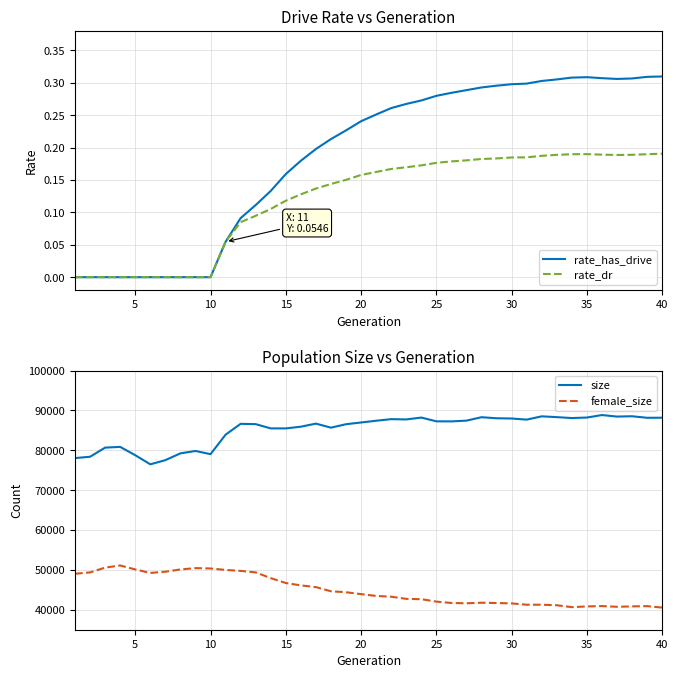

The value of size at 25 is 87276. True or false?

True